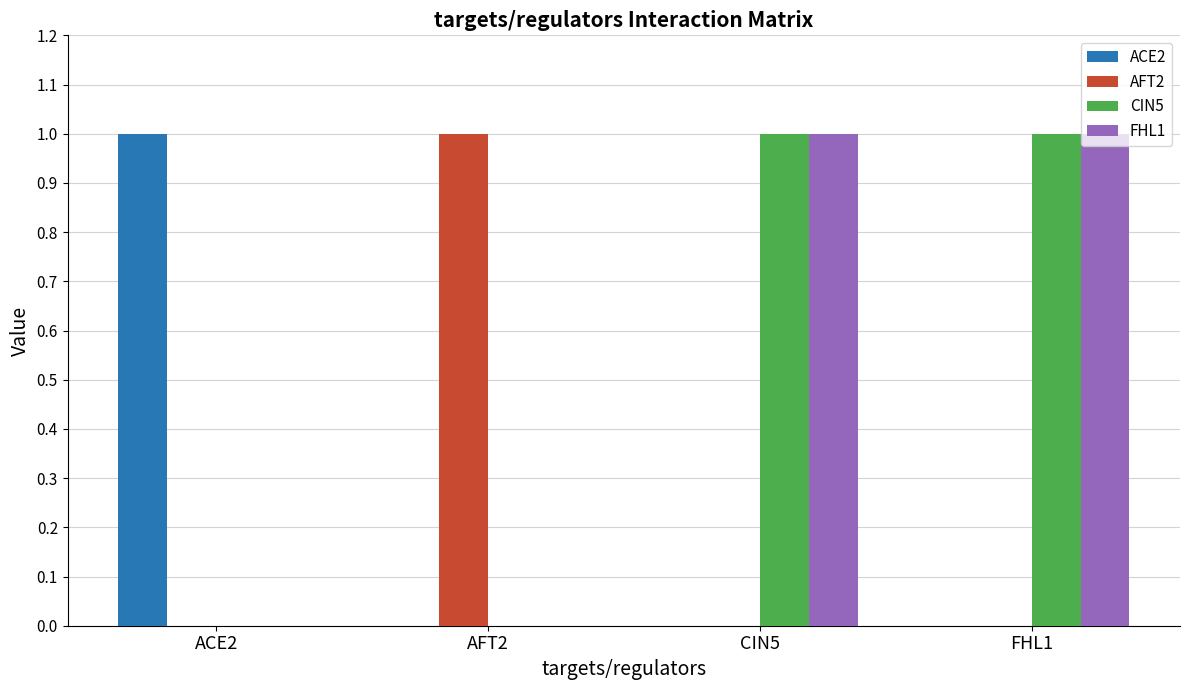

True or false: FHL1 has a value of 0 at AFT2.

True